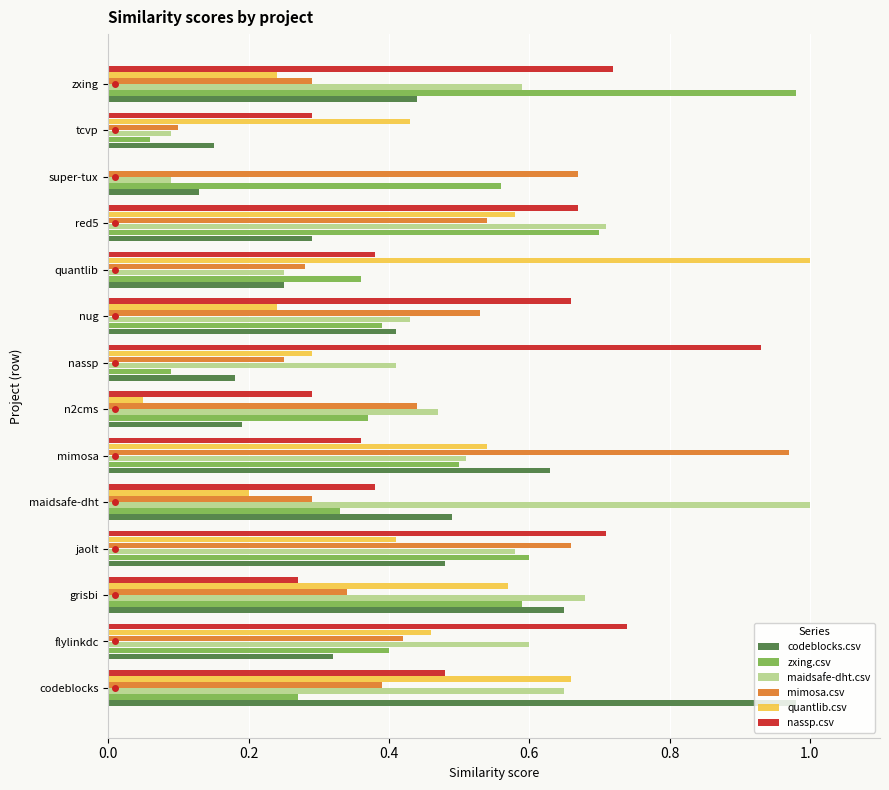

Is the value of codeblocks.csv at maidsafe-dht greater than the value of nassp.csv at zxing?

No